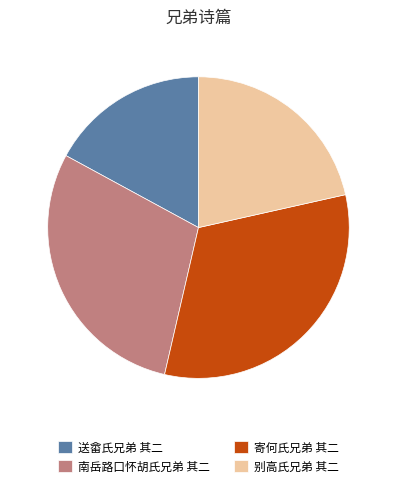

Count the number of slices in the pie.

4